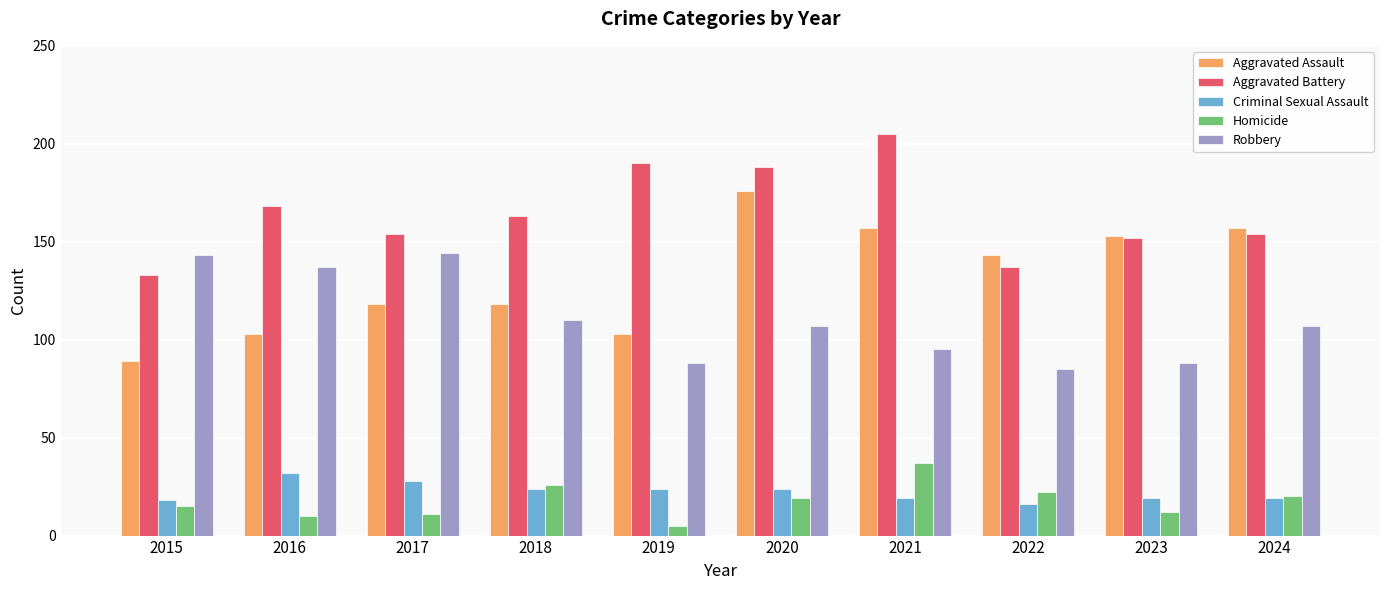

What is the difference between the maximum and minimum values in the Aggravated Battery series?

72